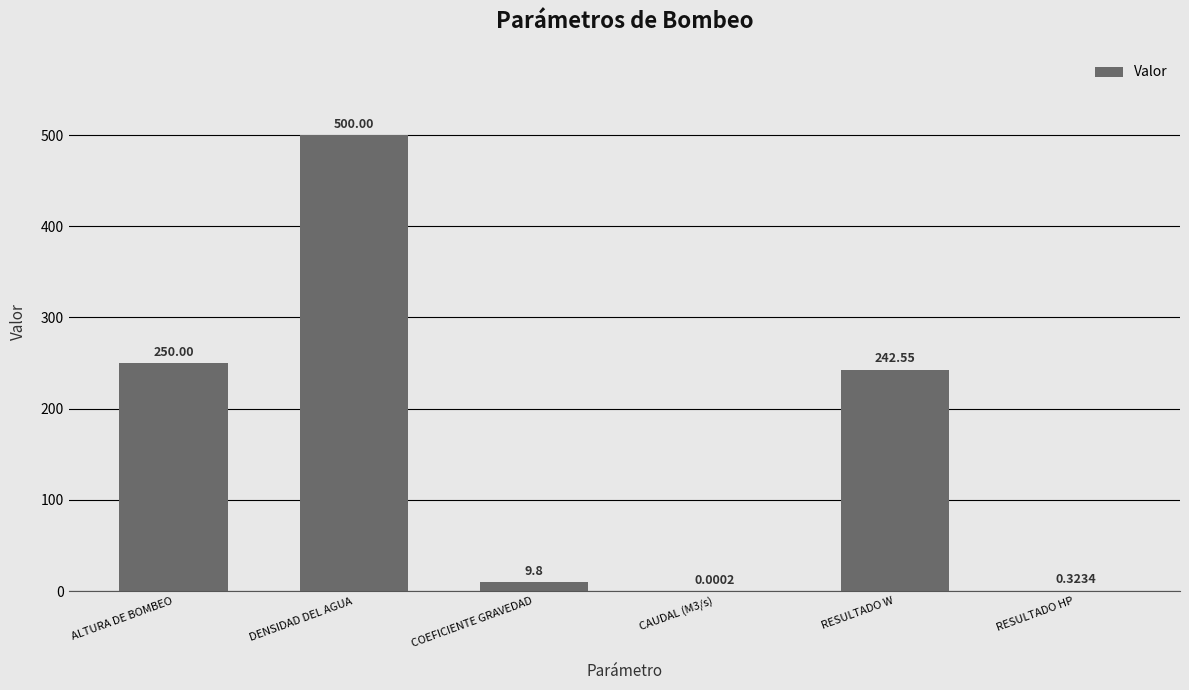

What is the sum of all values?

1002.7